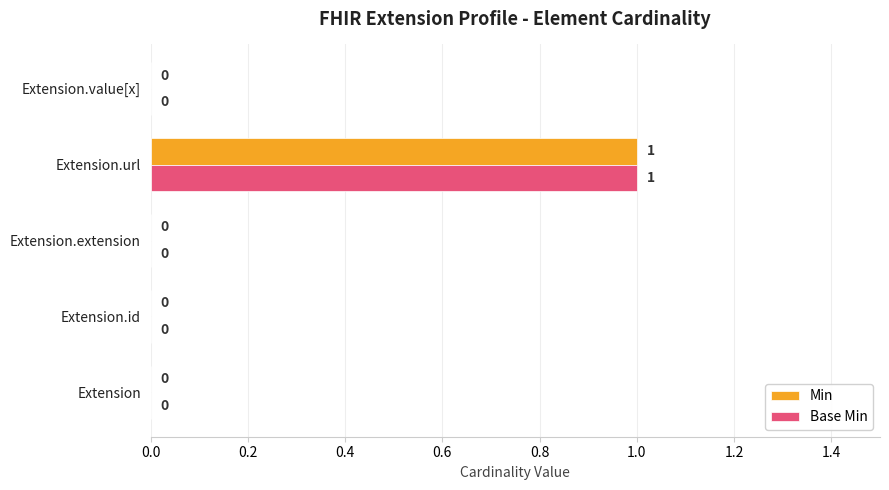

What are all the series names shown in the legend?

Min, Base Min